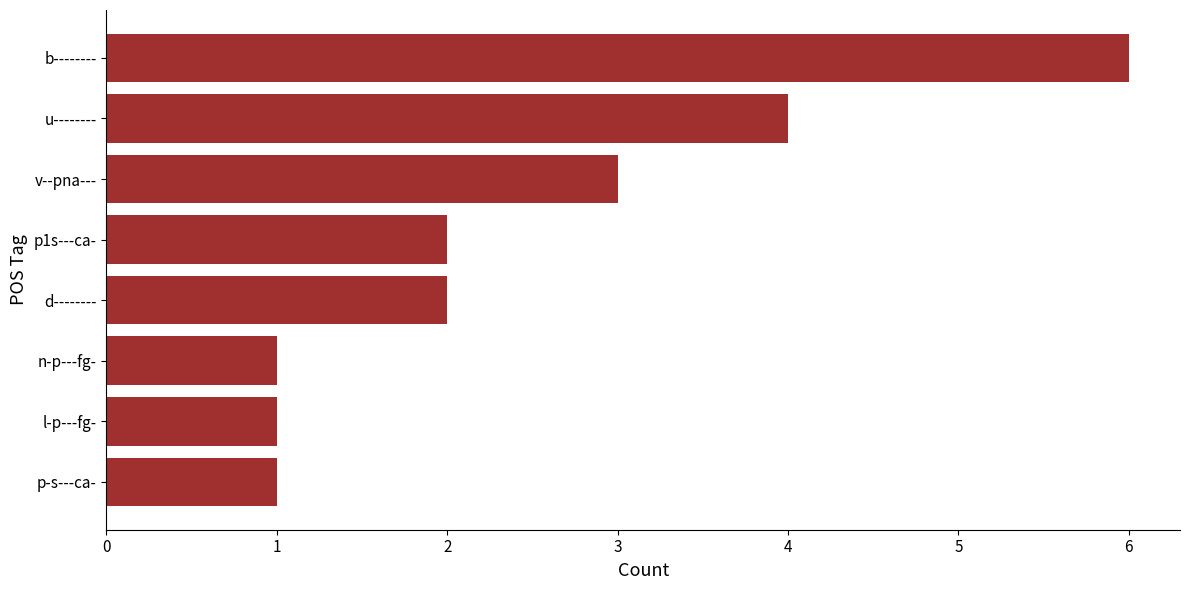

Approximately how many times larger is the value at l-p---fg- compared to p1s---ca-?

0.5